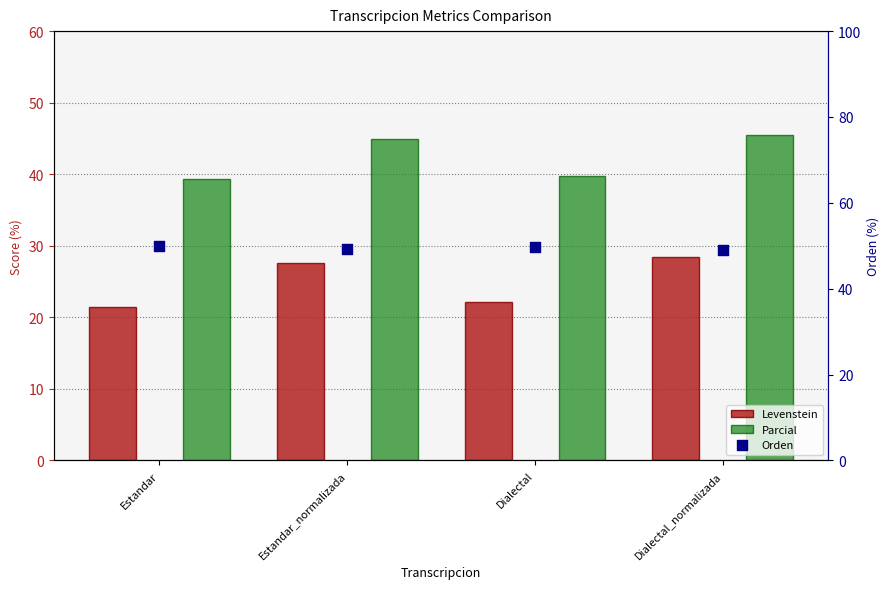

Which series reaches the maximum Y coordinate?

Orden